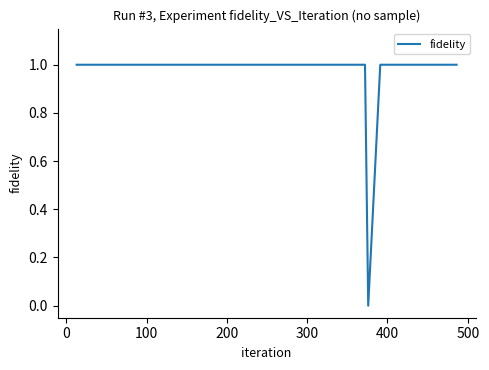

What is the difference between the maximum and minimum values?

1